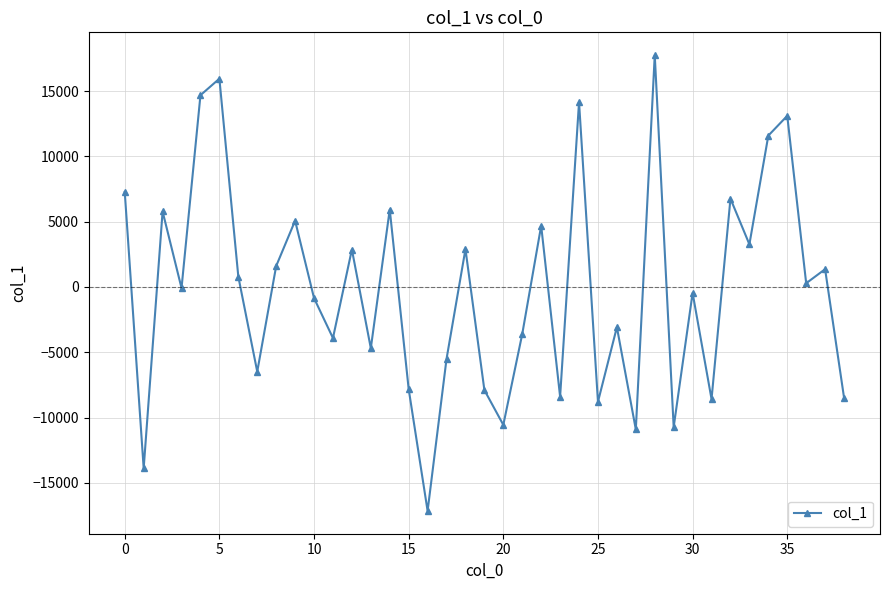

What is the difference between the second highest and second lowest values?

29831.6